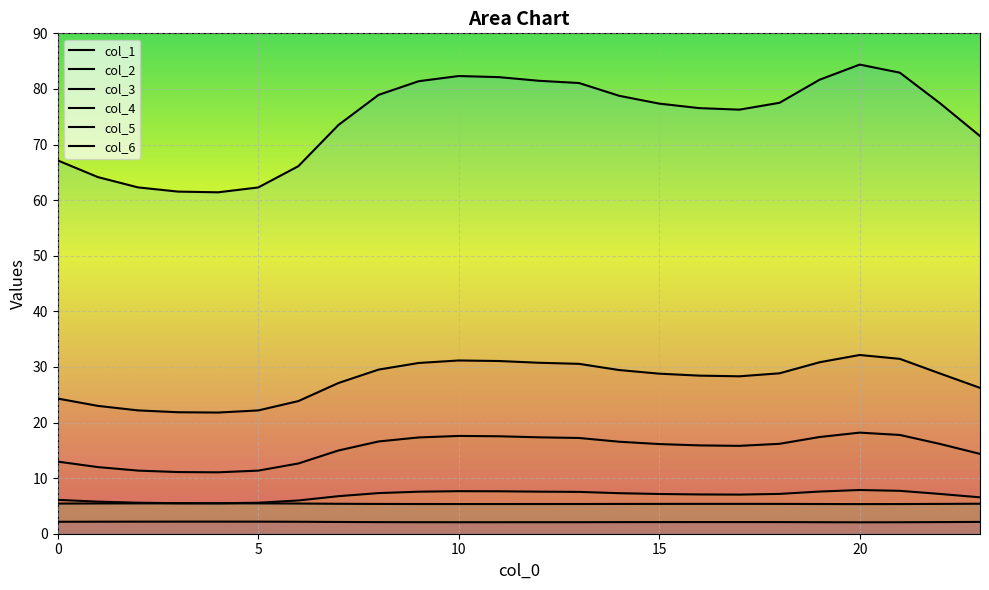

Does the chart display data point markers on the line(s)?

No